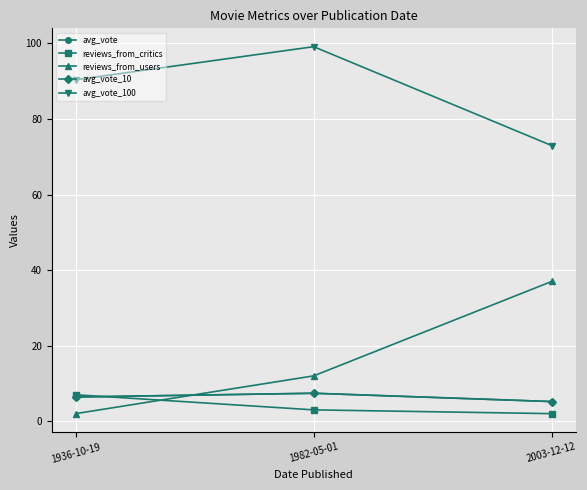

Does the chart have visible grid lines?

Yes